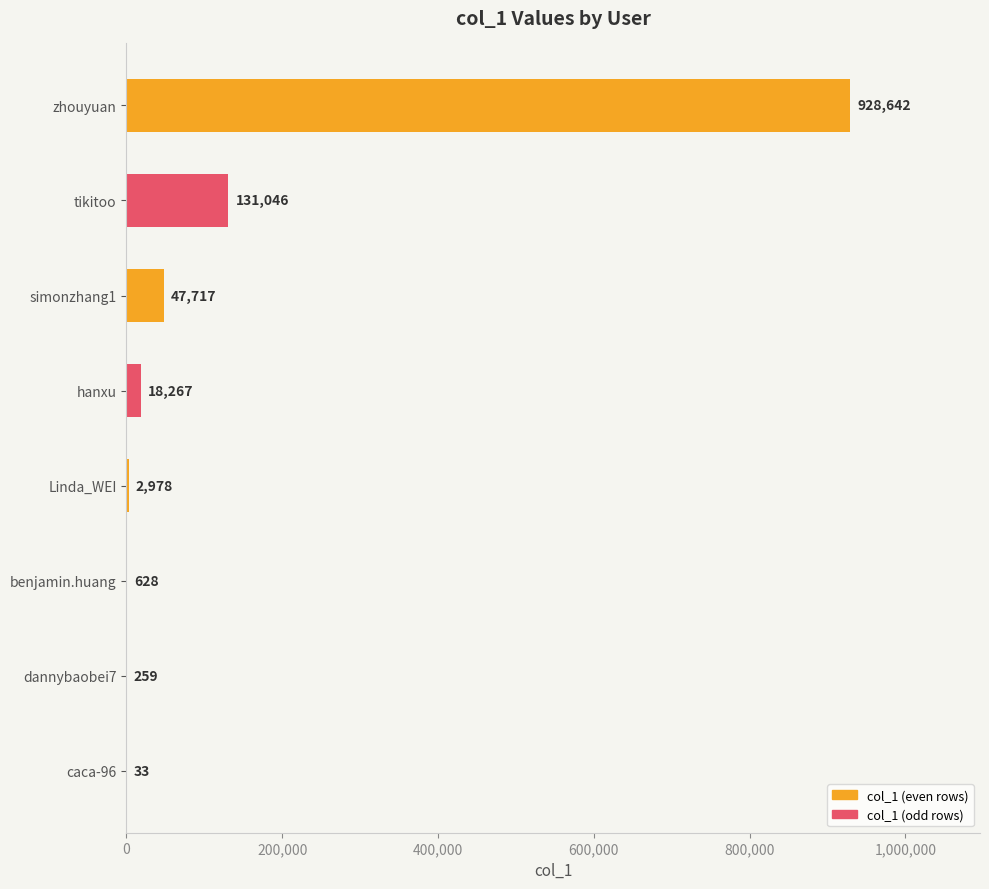

What is the sum of the values at hanxu and Linda_WEI?

21245